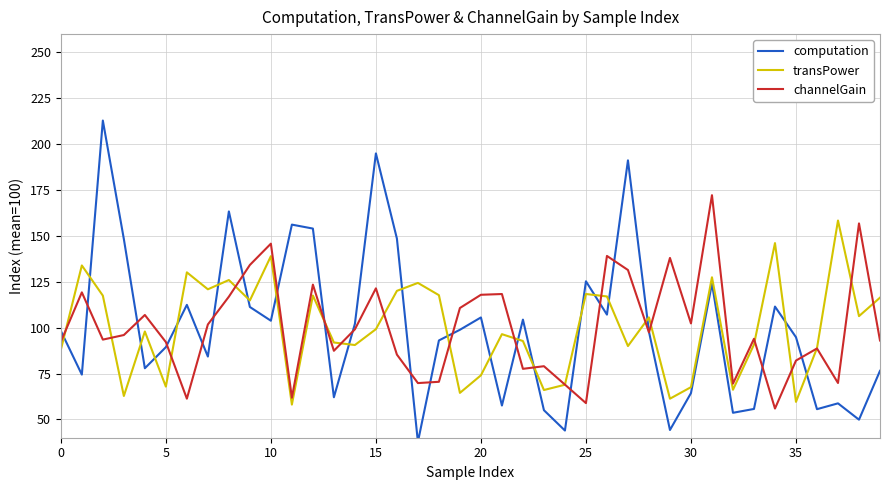

What is the sum of the transPower values at 10 and 0?

226.9